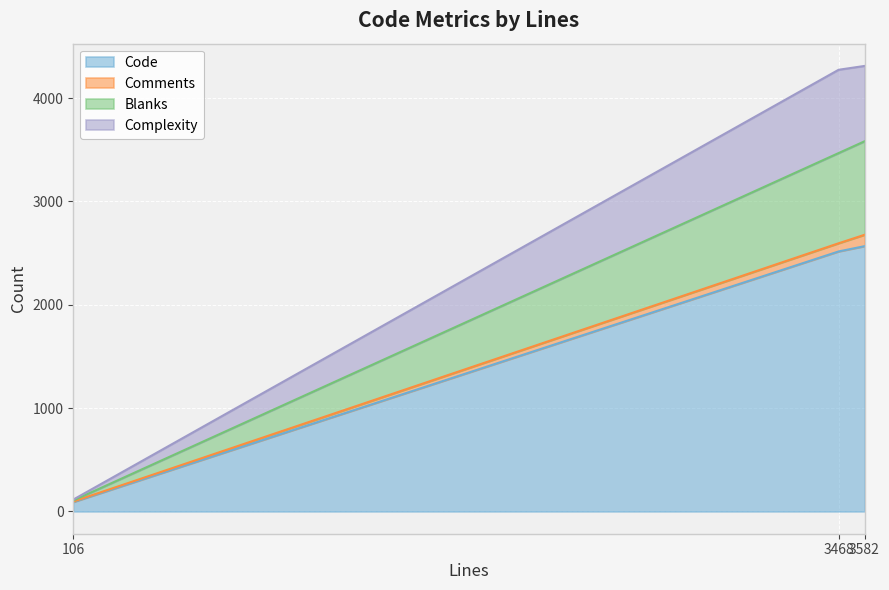

The Code series shows 2567 at 3582. True or false?

True